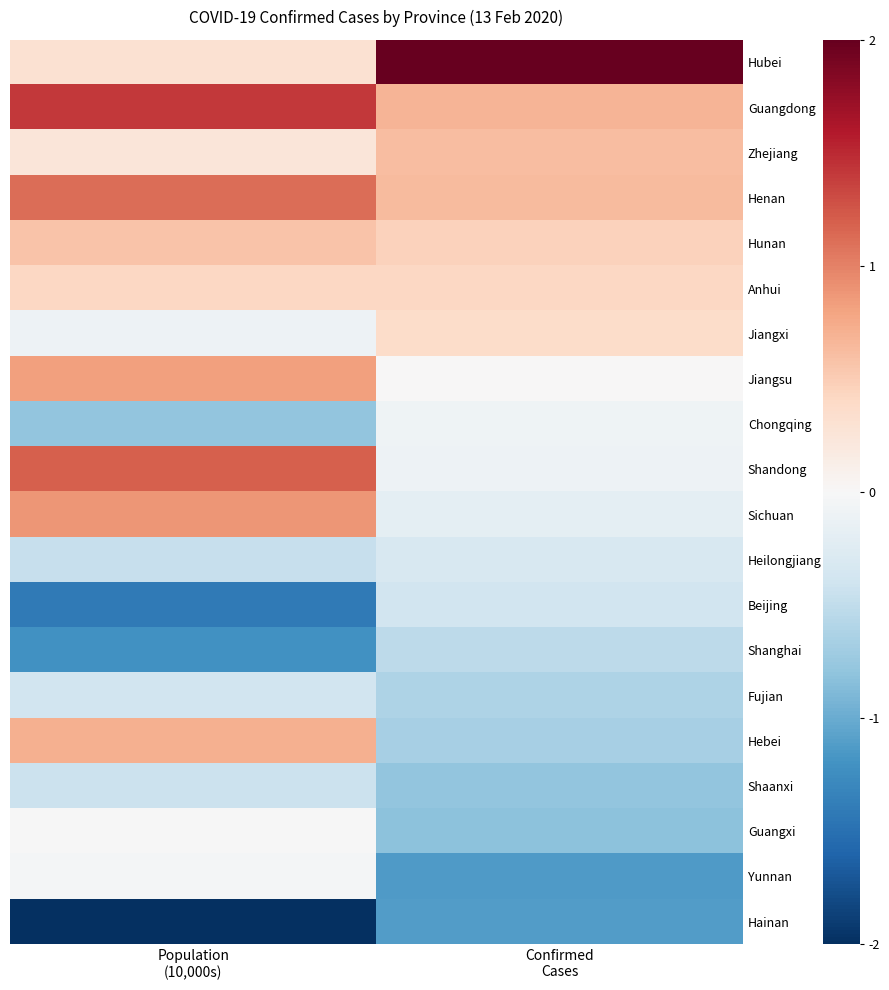

Reading left to right, extract all data points from this chart.

Hubei: Population
(10,000s)=0.3	Confirmed
Cases=3.6
Guangdong: Population
(10,000s)=1.4	Confirmed
Cases=0.7
Zhejiang: Population
(10,000s)=0.2	Confirmed
Cases=0.6
Henan: Population
(10,000s)=1.1	Confirmed
Cases=0.6
Hunan: Population
(10,000s)=0.6	Confirmed
Cases=0.5
Anhui: Population
(10,000s)=0.4	Confirmed
Cases=0.4
Jiangxi: Population
(10,000s)=-0.1	Confirmed
Cases=0.4
Jiangsu: Population
(10,000s)=0.8	Confirmed
Cases=0.0
Chongqing: Population
(10,000s)=-0.8	Confirmed
Cases=-0.1
Shandong: Population
(10,000s)=1.2	Confirmed
Cases=-0.1
Sichuan: Population
(10,000s)=0.9	Confirmed
Cases=-0.2
Heilongjiang: Population
(10,000s)=-0.5	Confirmed
Cases=-0.3
Beijing: Population
(10,000s)=-1.4	Confirmed
Cases=-0.4
Shanghai: Population
(10,000s)=-1.2	Confirmed
Cases=-0.5
Fujian: Population
(10,000s)=-0.4	Confirmed
Cases=-0.6
Hebei: Population
(10,000s)=0.7	Confirmed
Cases=-0.7
Shaanxi: Population
(10,000s)=-0.4	Confirmed
Cases=-0.8
Guangxi: Population
(10,000s)=-0.0	Confirmed
Cases=-0.8
Yunnan: Population
(10,000s)=-0.0	Confirmed
Cases=-1.1
Hainan: Population
(10,000s)=-2.8	Confirmed
Cases=-1.1